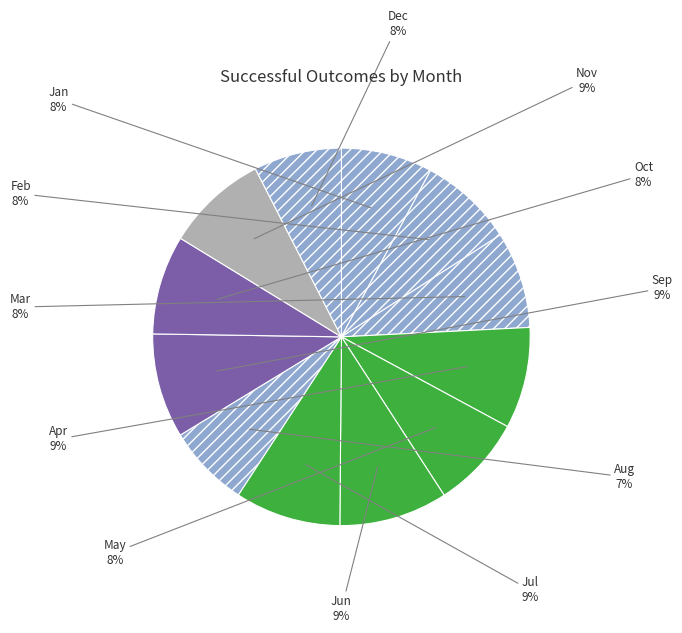

How many slices are in this pie chart?

12